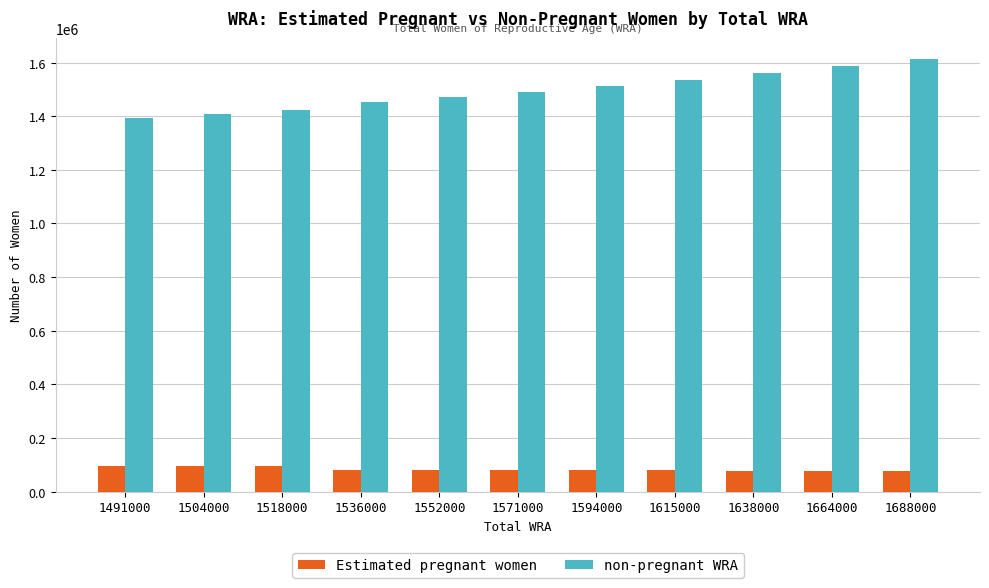

At which label does non-pregnant WRA reach its peak?

1688000